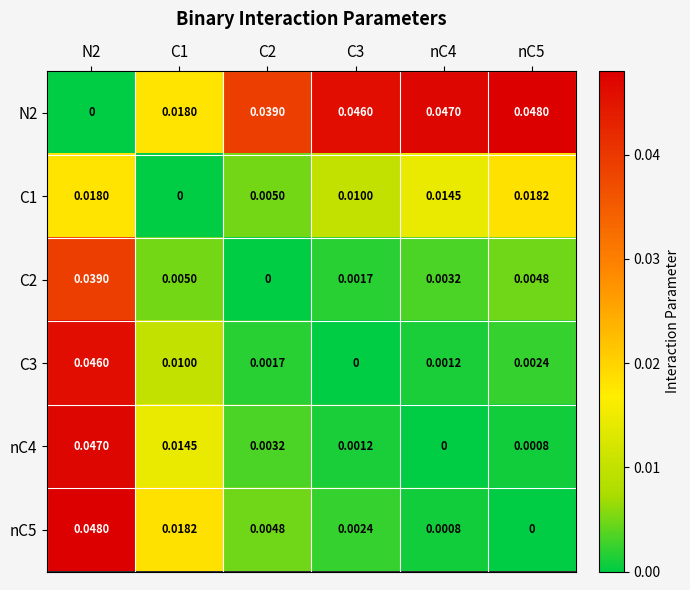

How many series are shown in this chart?

6